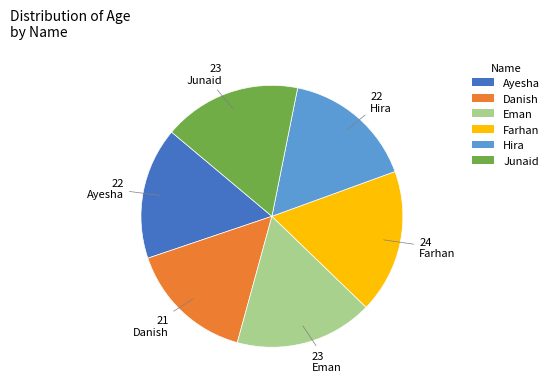

How many segments does this pie chart have?

6